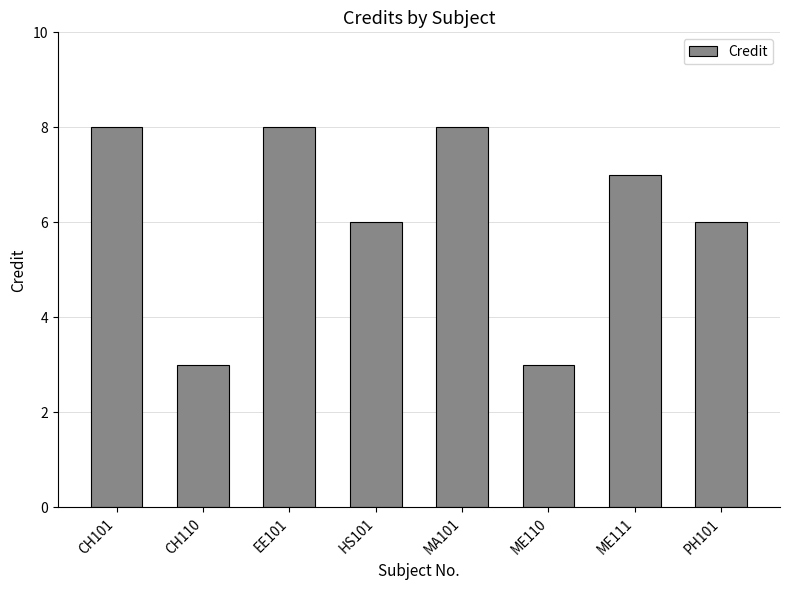

Does the chart contain any negative values?

No